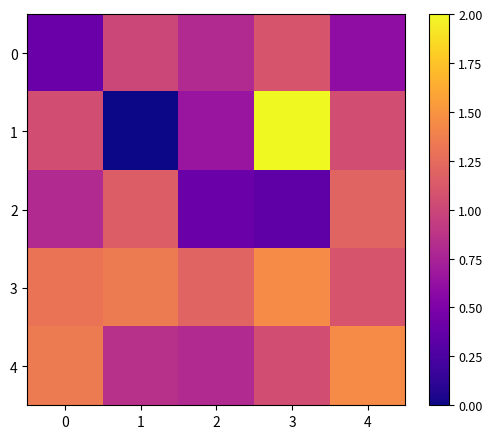

Which series has the largest total across all categories?

3